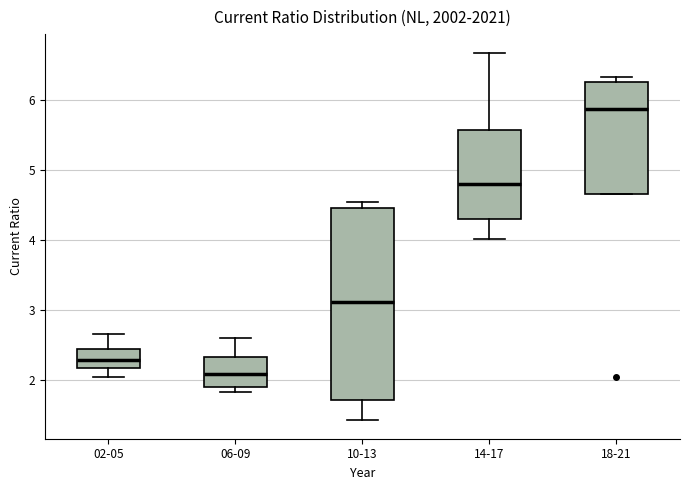

Reading left to right, transcribe this box plot: for each box, give where its median line is, the range the box spans, and where its two whiskers end, as read against the y-axis. The values are not printed on the chart, so give them approximately, as read against the axis.

02-05: median 2.3, box 2.2 to 2.4, whiskers 2.0 to 2.7
06-09: median 2.1, box 1.9 to 2.3, whiskers 1.8 to 2.6
10-13: median 3.1, box 1.7 to 4.5, whiskers 1.4 to 4.5 (just above the box's upper edge)
14-17: median 4.8, box 4.3 to 5.6, whiskers 4.0 to 6.7
18-21: median 5.9, box 4.7 to 6.2, whiskers 4.7 to 6.3